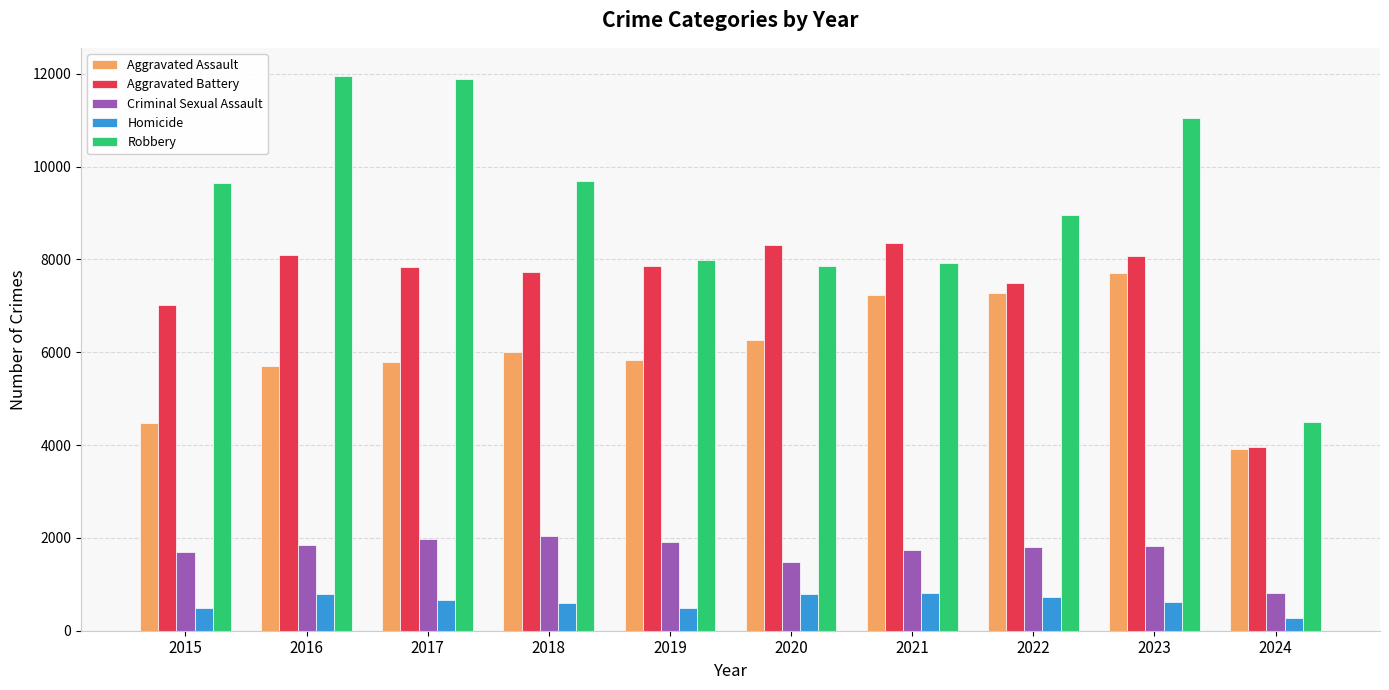

How many data points in Criminal Sexual Assault are less than 1820?

5